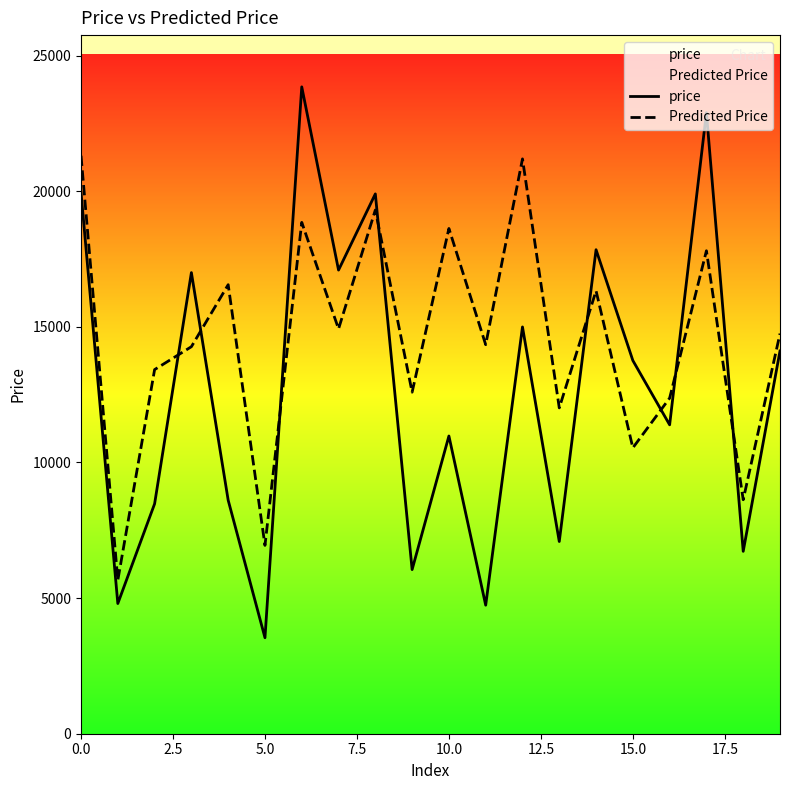

Which series has the largest total across all categories?

Predicted Price